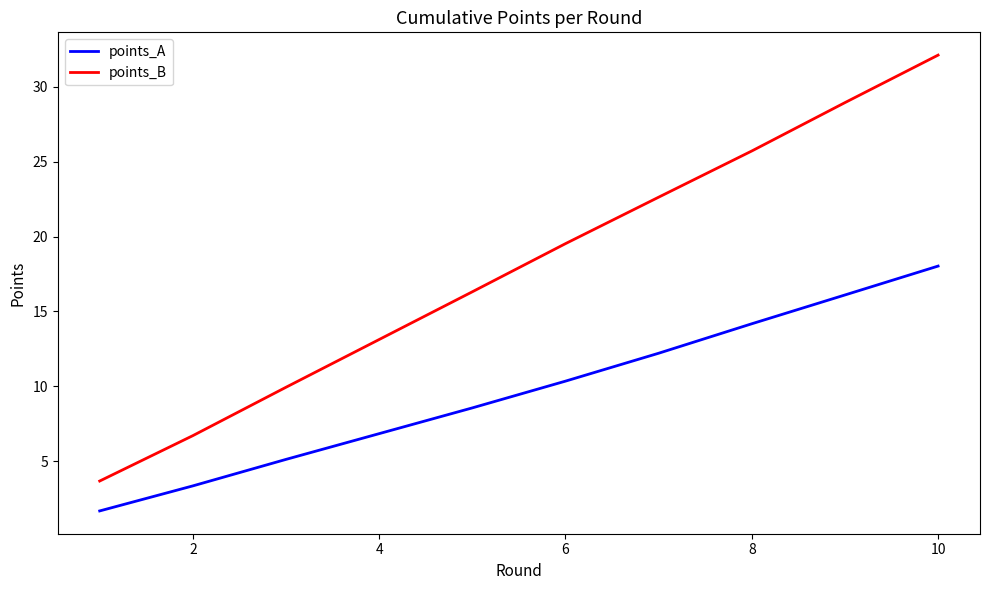

What is the difference between the maximum and minimum values in the points_A series?

16.4